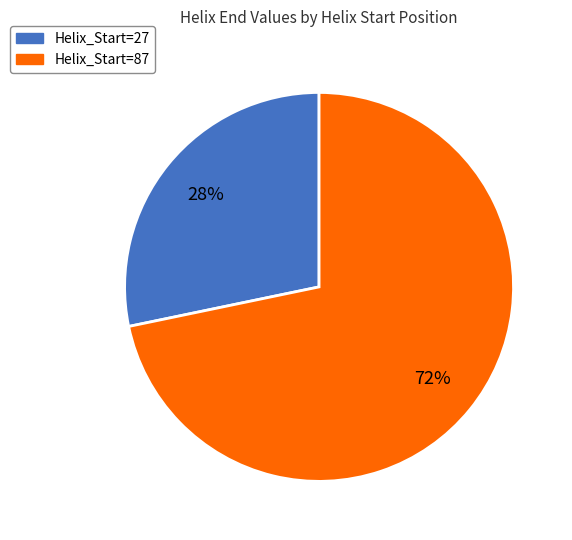

Does any single category account for the majority?

Yes